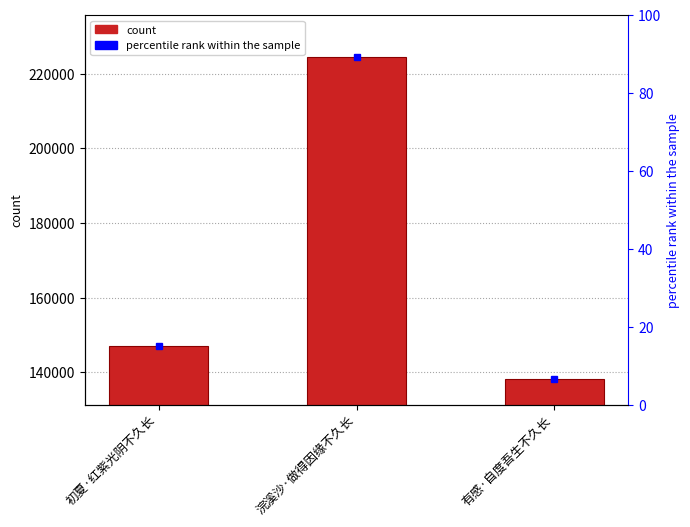

What is the label of the 2nd bar from the left?

浣溪沙·做得因缘不久长